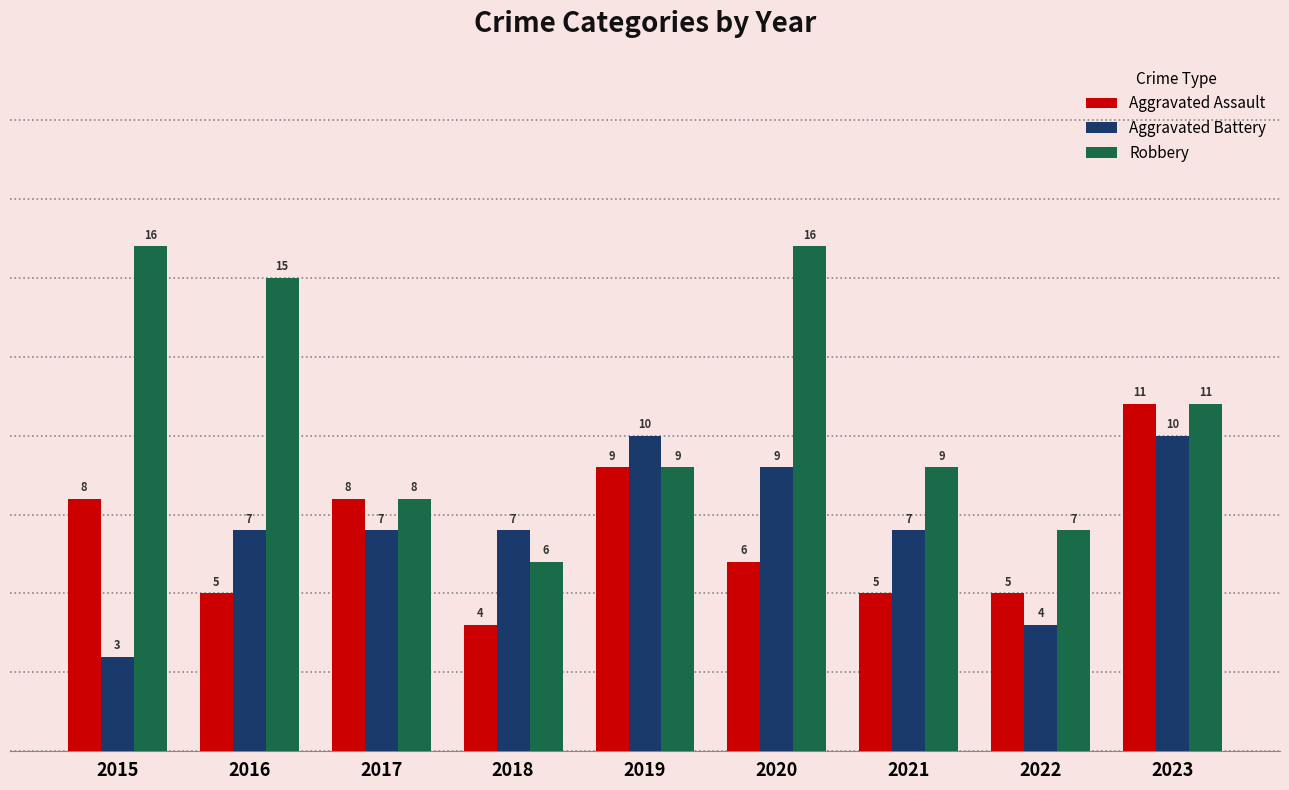

Does the chart contain any negative values?

No